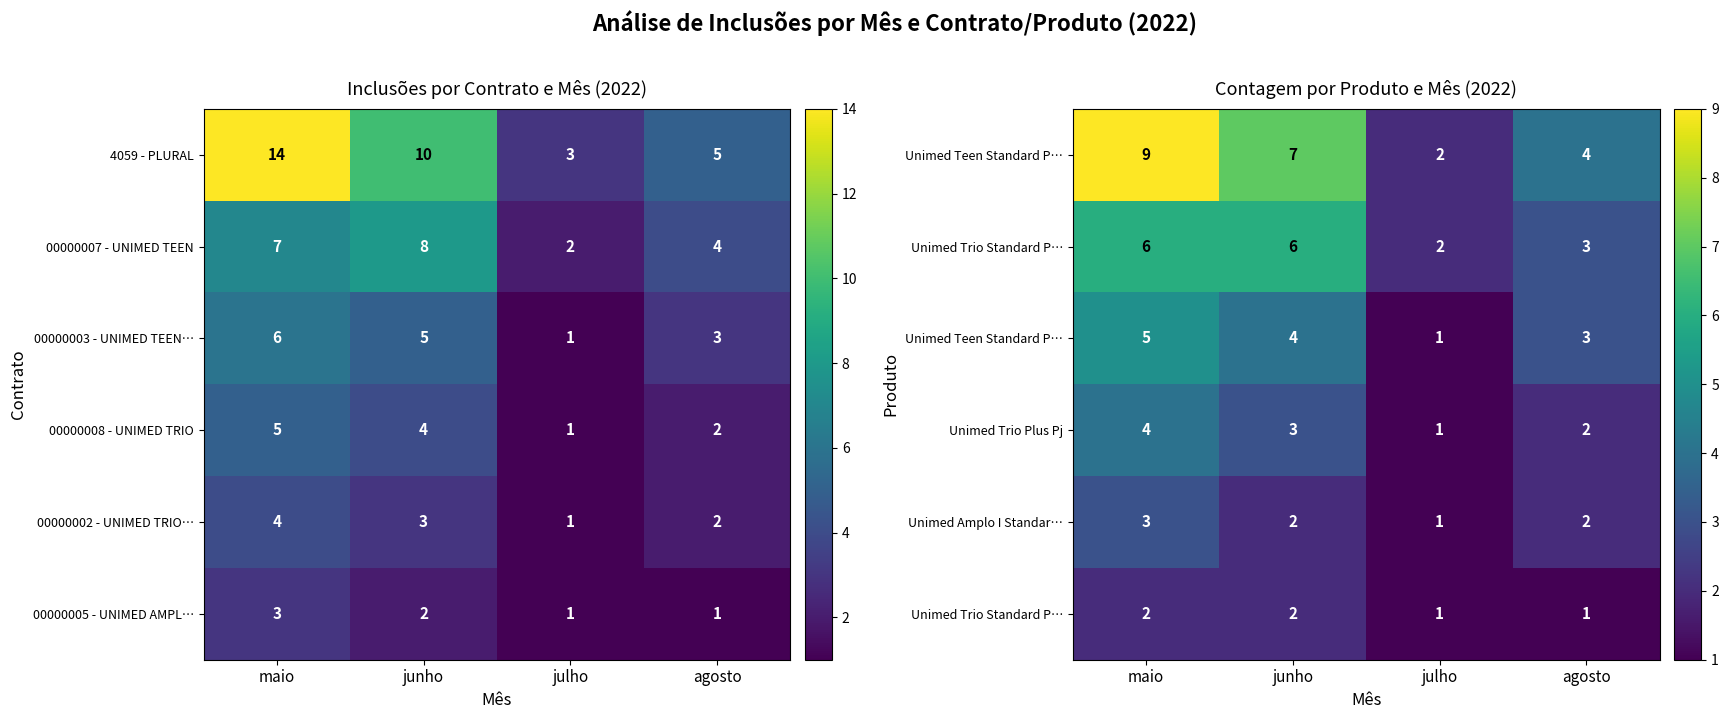

True or false: 00000008 - UNIMED TRIO has a value of 4 at junho.

True